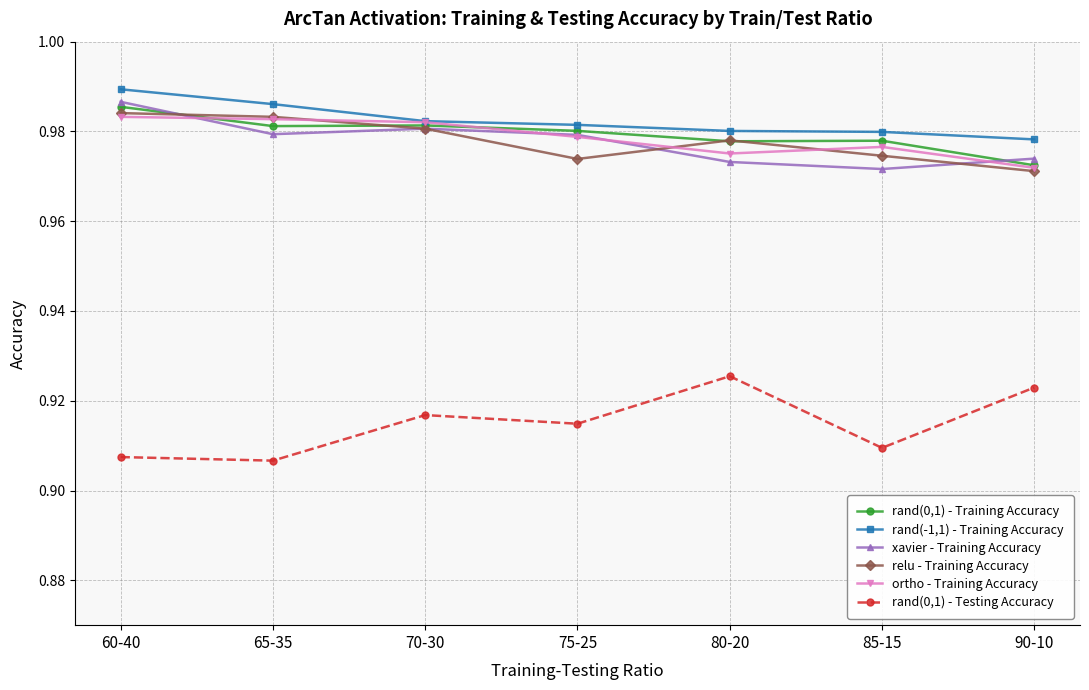

Which category has the highest value across all series?

60-40